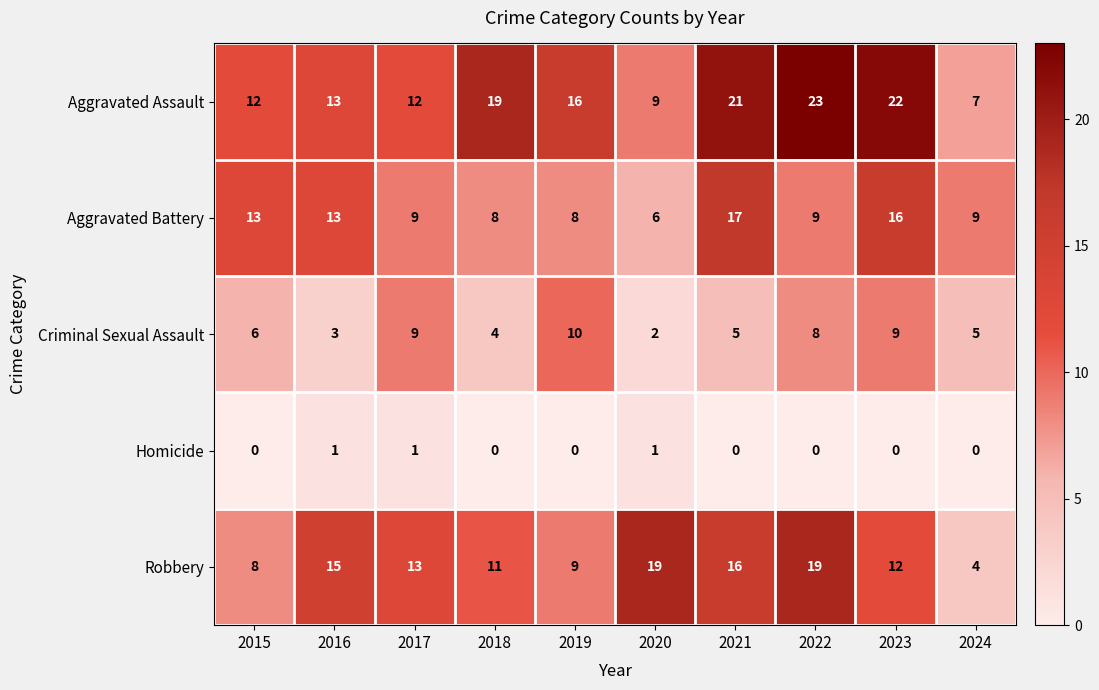

What is the average value of the Aggravated Assault series?

15